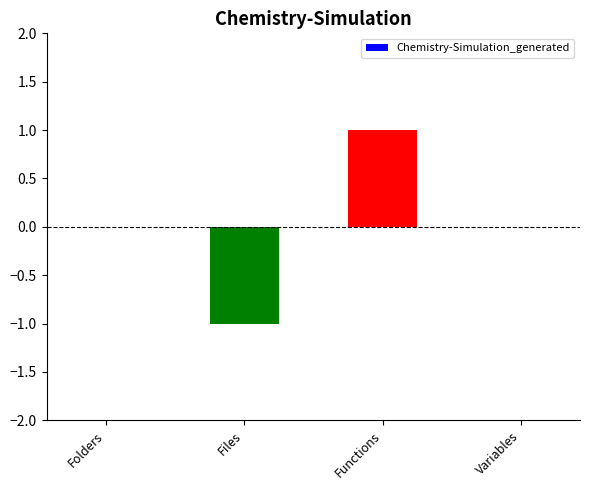

What is the change in value from Files to Functions?

+2